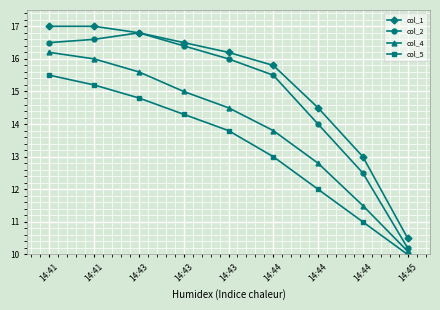

How many distinct data groups are displayed?

4